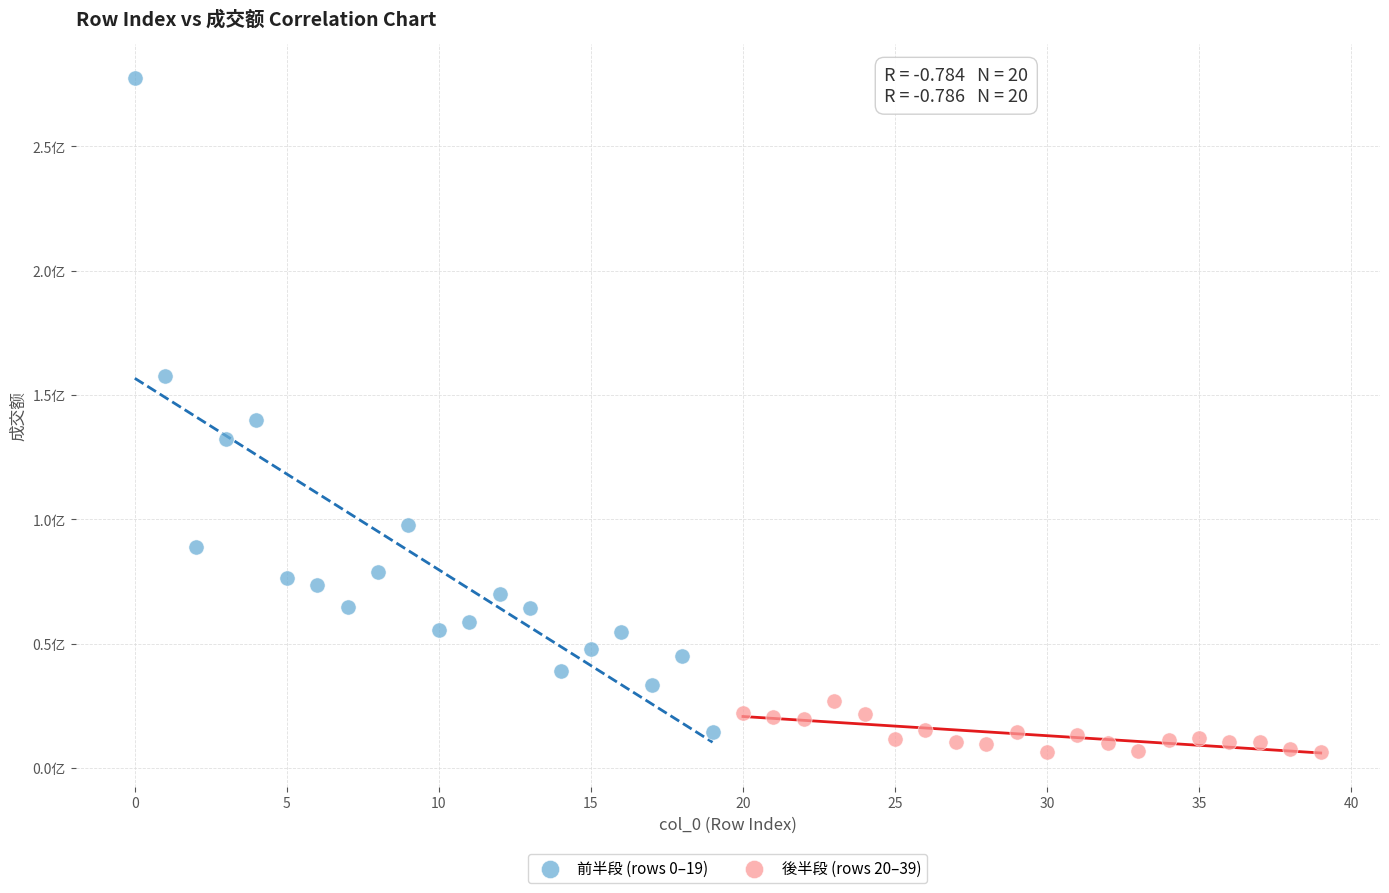

Which series reaches the maximum Y coordinate?

前半段 (rows 0–19)